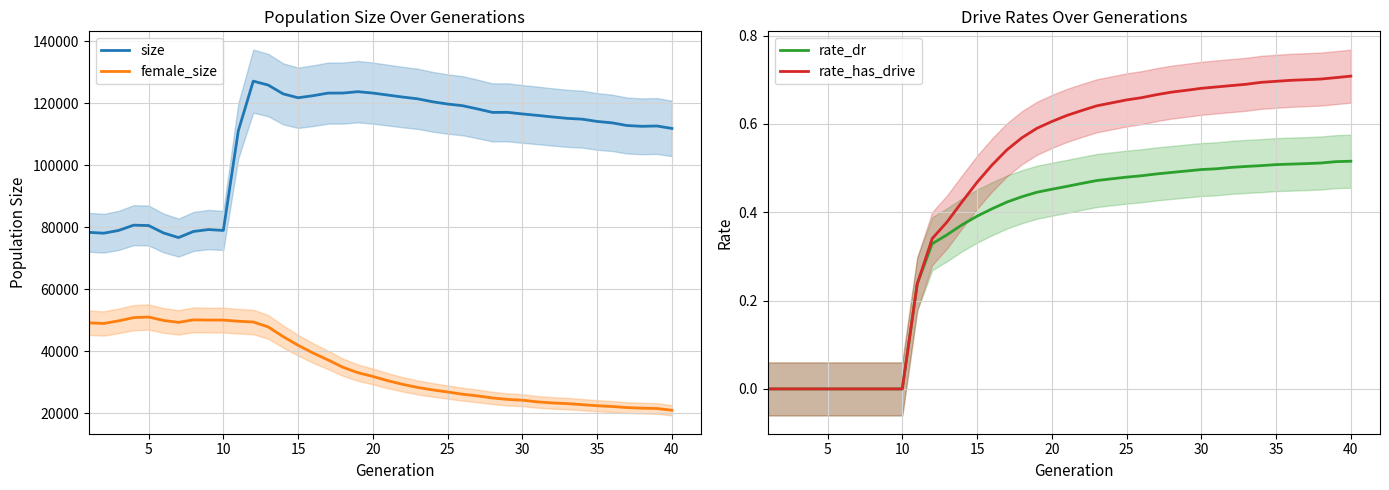

True or false: size and female_size intersect in this chart.

False